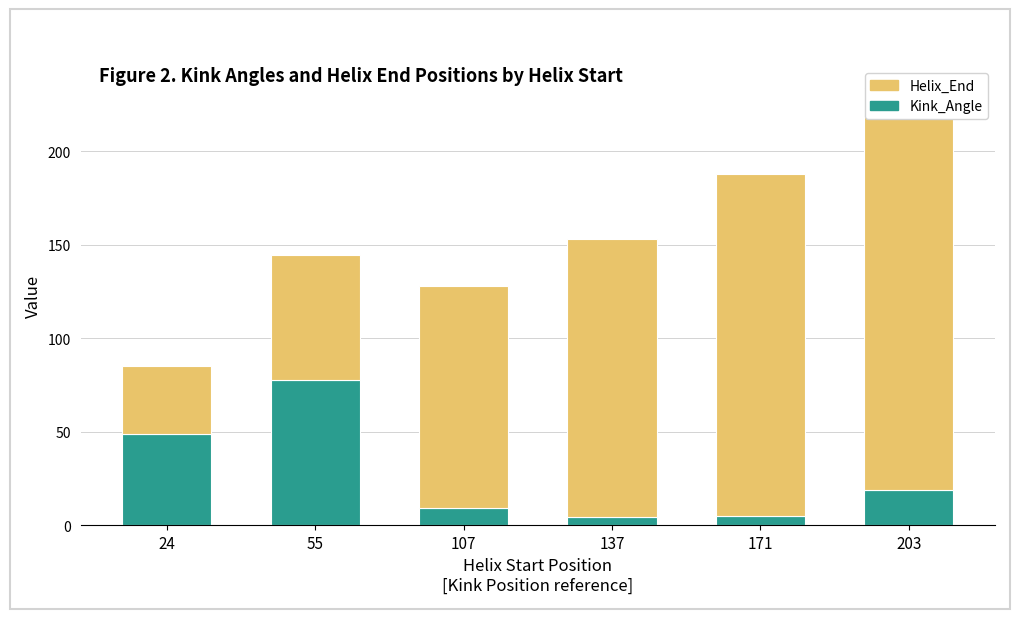

What is the difference between the Helix_End values at 203 and 171?

32.0